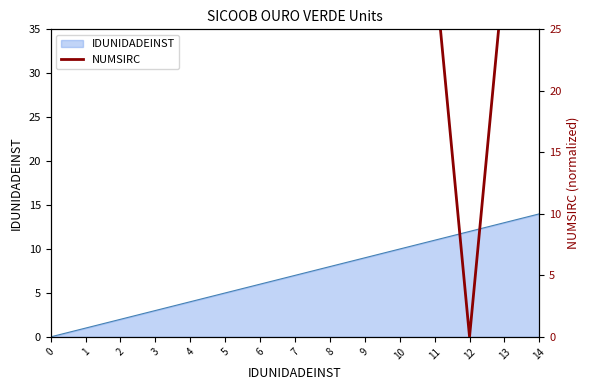

The value of IDUNIDADEINST at 0 is 8. True or false?

False